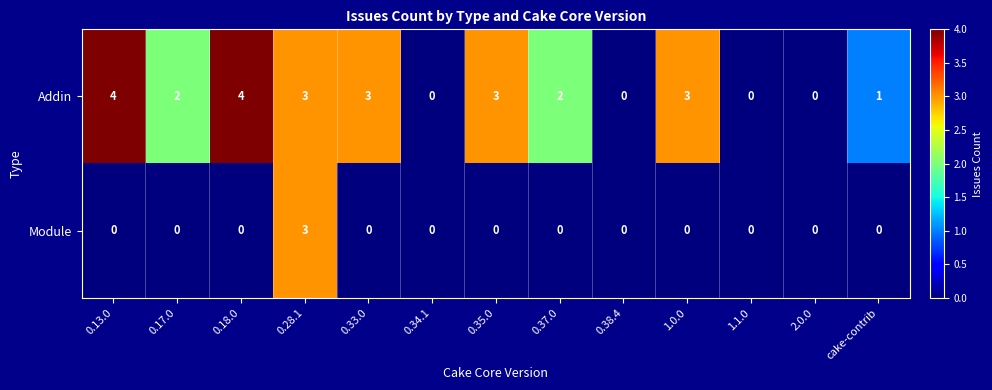

Which series has the largest total across all categories?

Addin